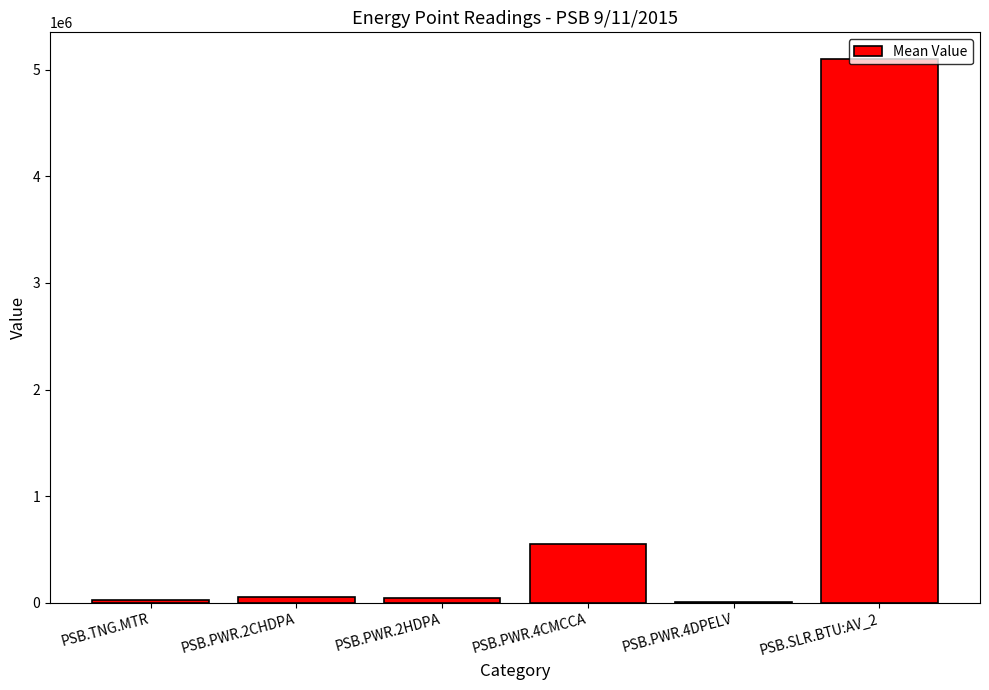

What is the change in value from PSB.PWR.4CMCCA to PSB.SLR.BTU:AV_2?

+4548687.5